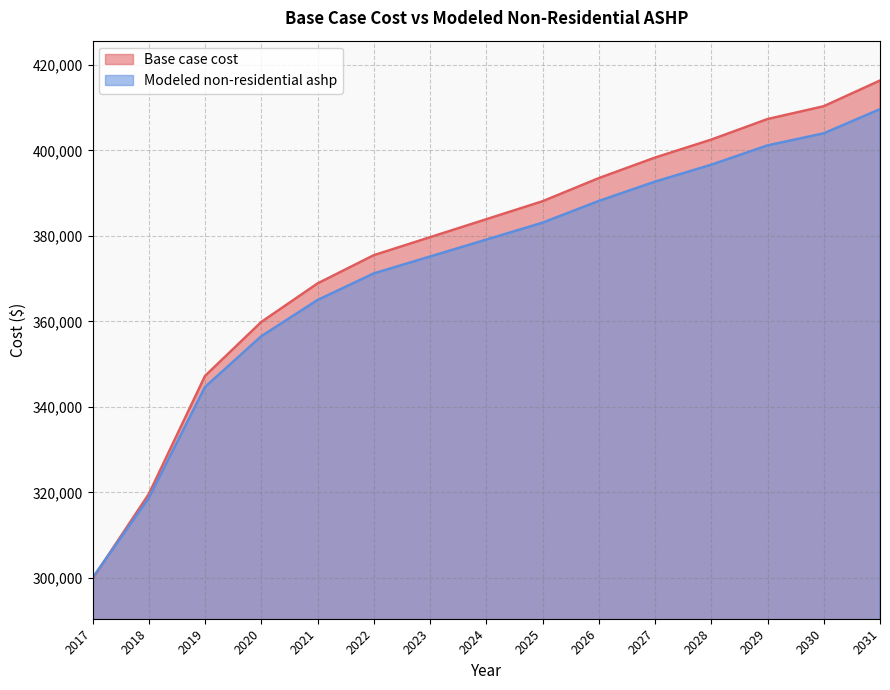

How many data points in Base case cost are less than 383910?

7